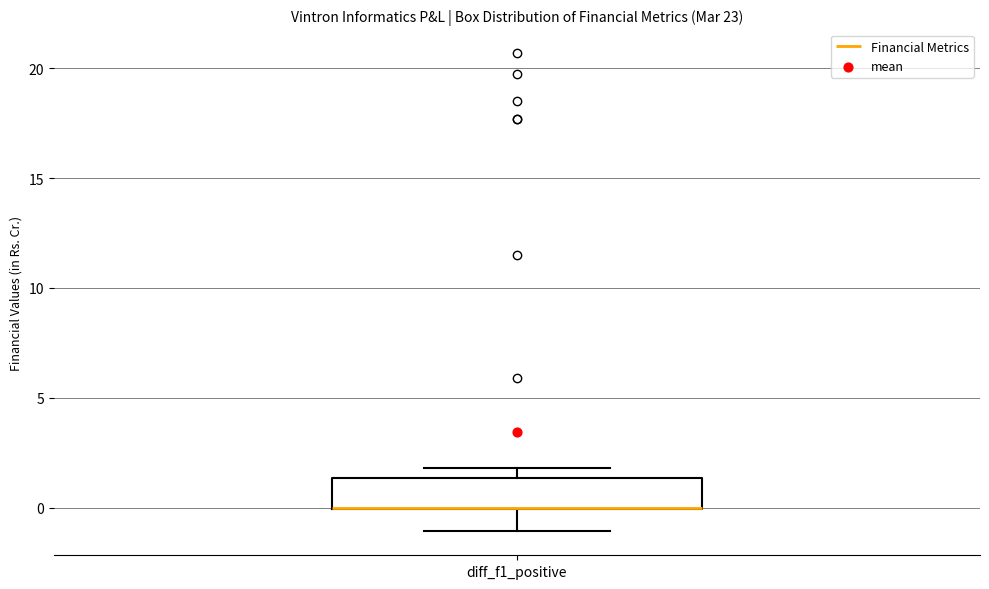

Transcribe this box plot: give where the median line is, the range the box spans, and where the two whiskers end, as read against the y-axis. The values are not printed on the chart, so give them approximately, as read against the axis.

median 0.0 (drawn on the box's lower edge), box 0.0 to 1.5, whiskers -1.0 to 2.0